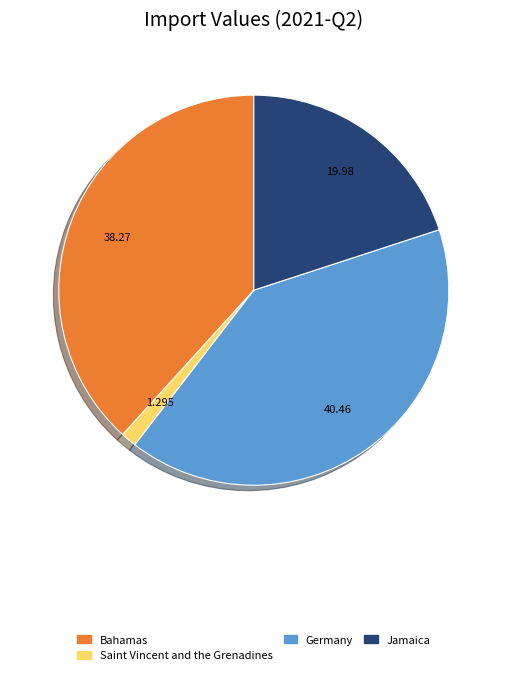

Is there any slice that represents more than half of the pie?

No